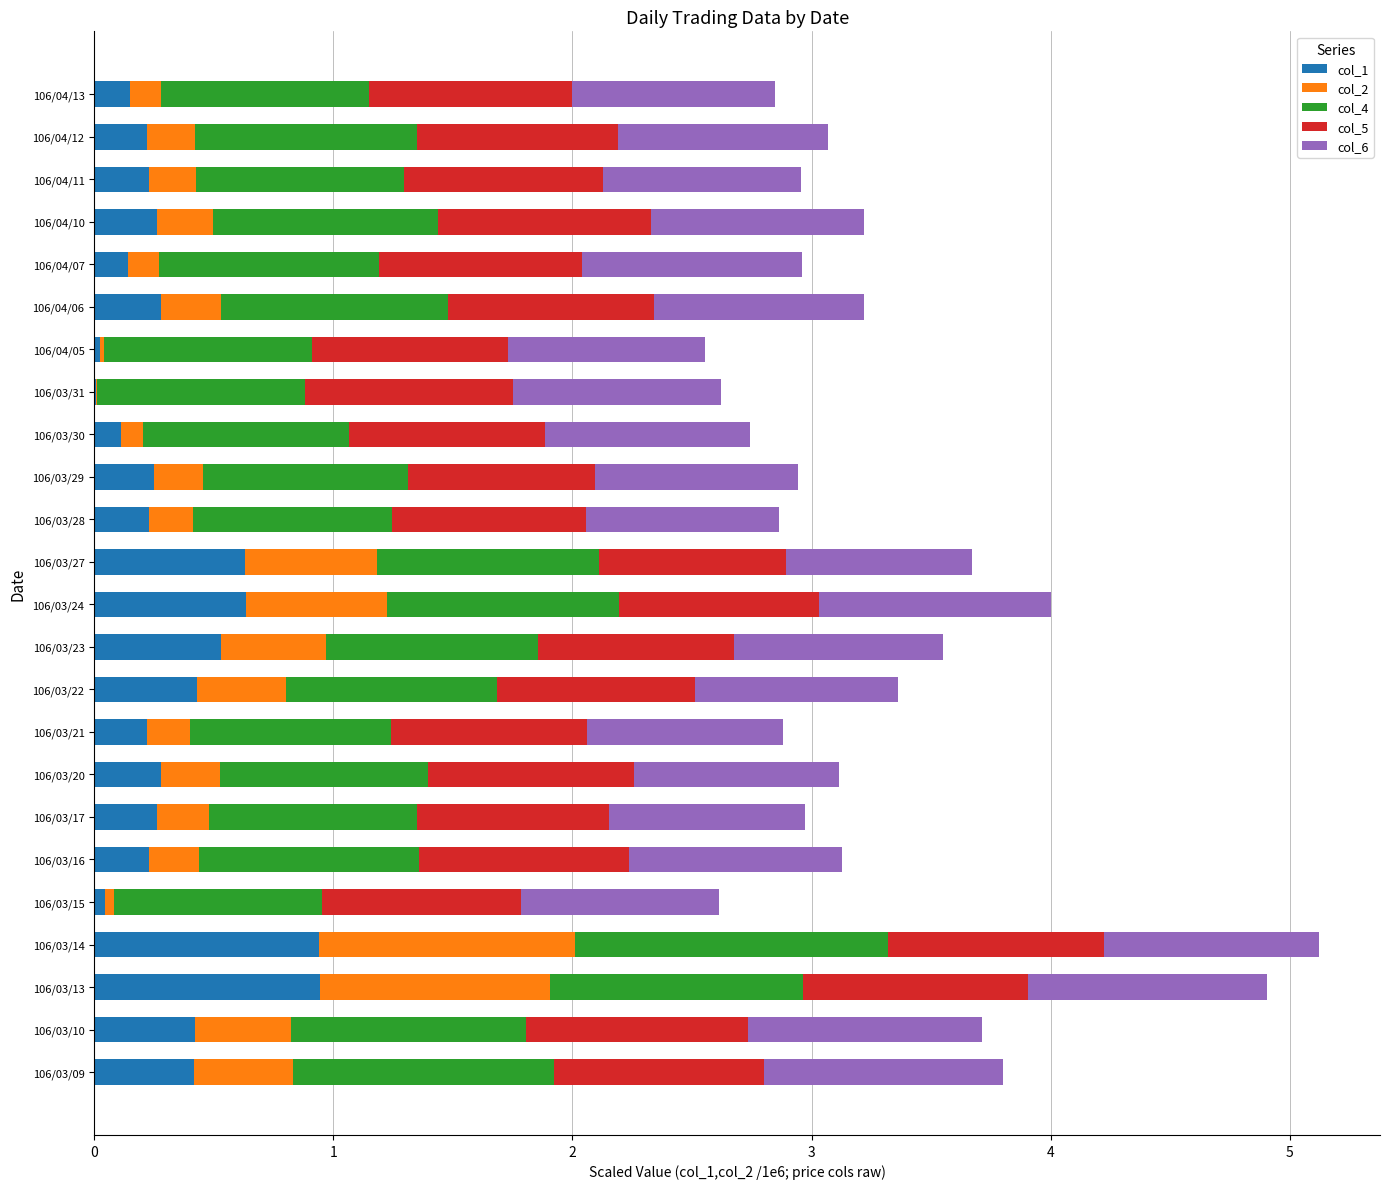

What is the maximum value for col_1?

0.9